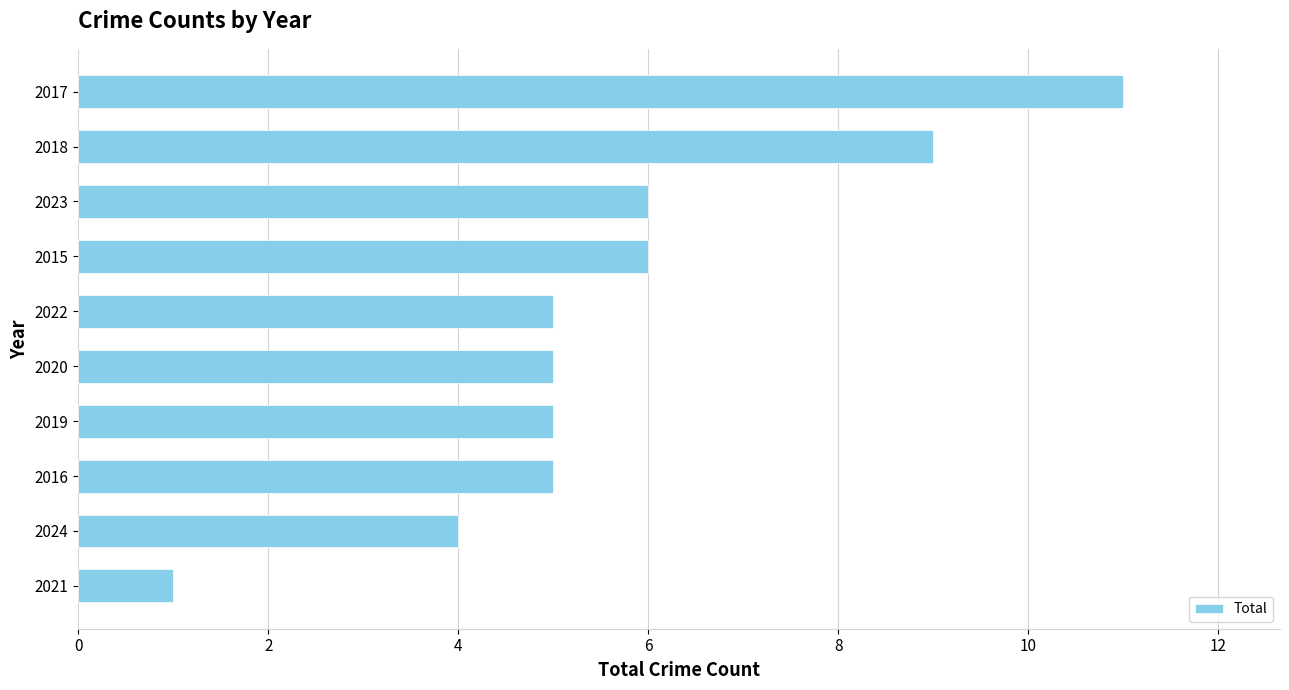

Reading bottom to top, what are all the values shown in this chart?

2021=1	2024=4	2016=5	2019=5	2020=5	2022=5	2015=6	2023=6	2018=9	2017=11